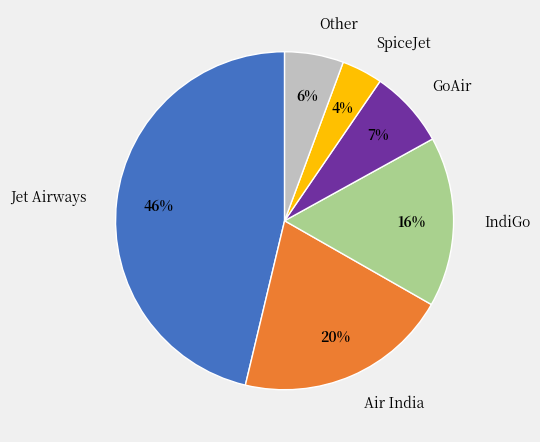

True or false: GoAir accounts for 18% of the total.

False